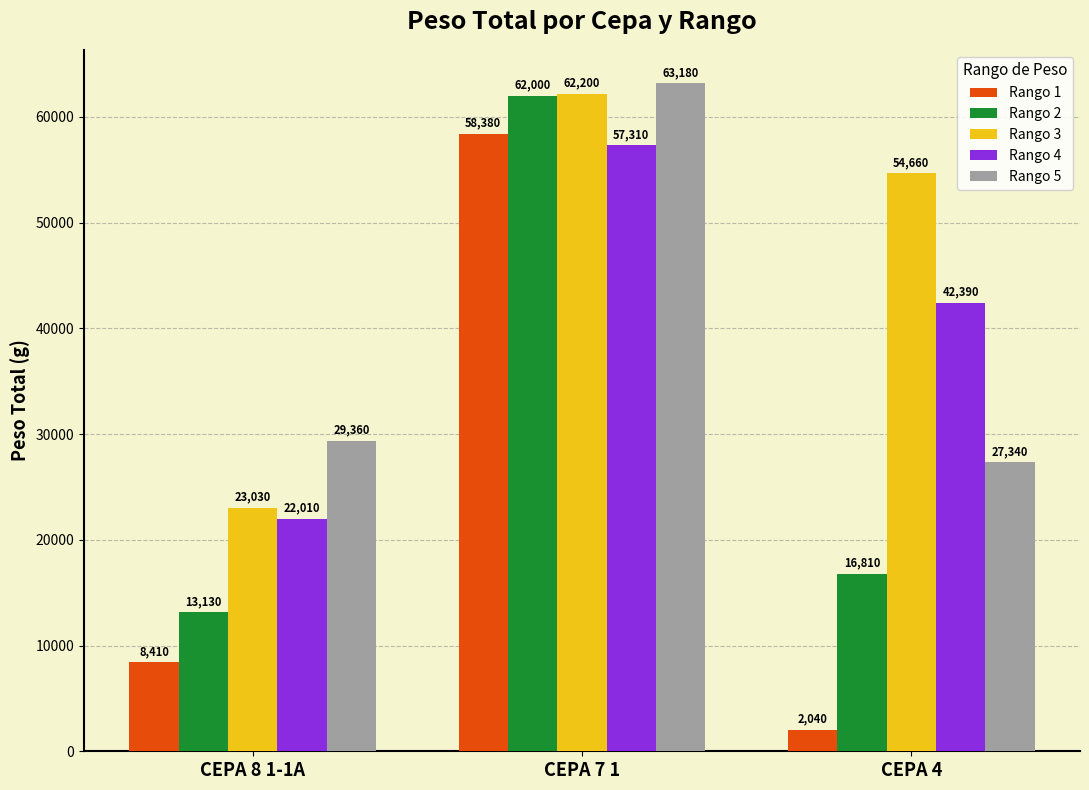

What are all the series names shown in the legend?

Rango 1, Rango 2, Rango 3, Rango 4, Rango 5